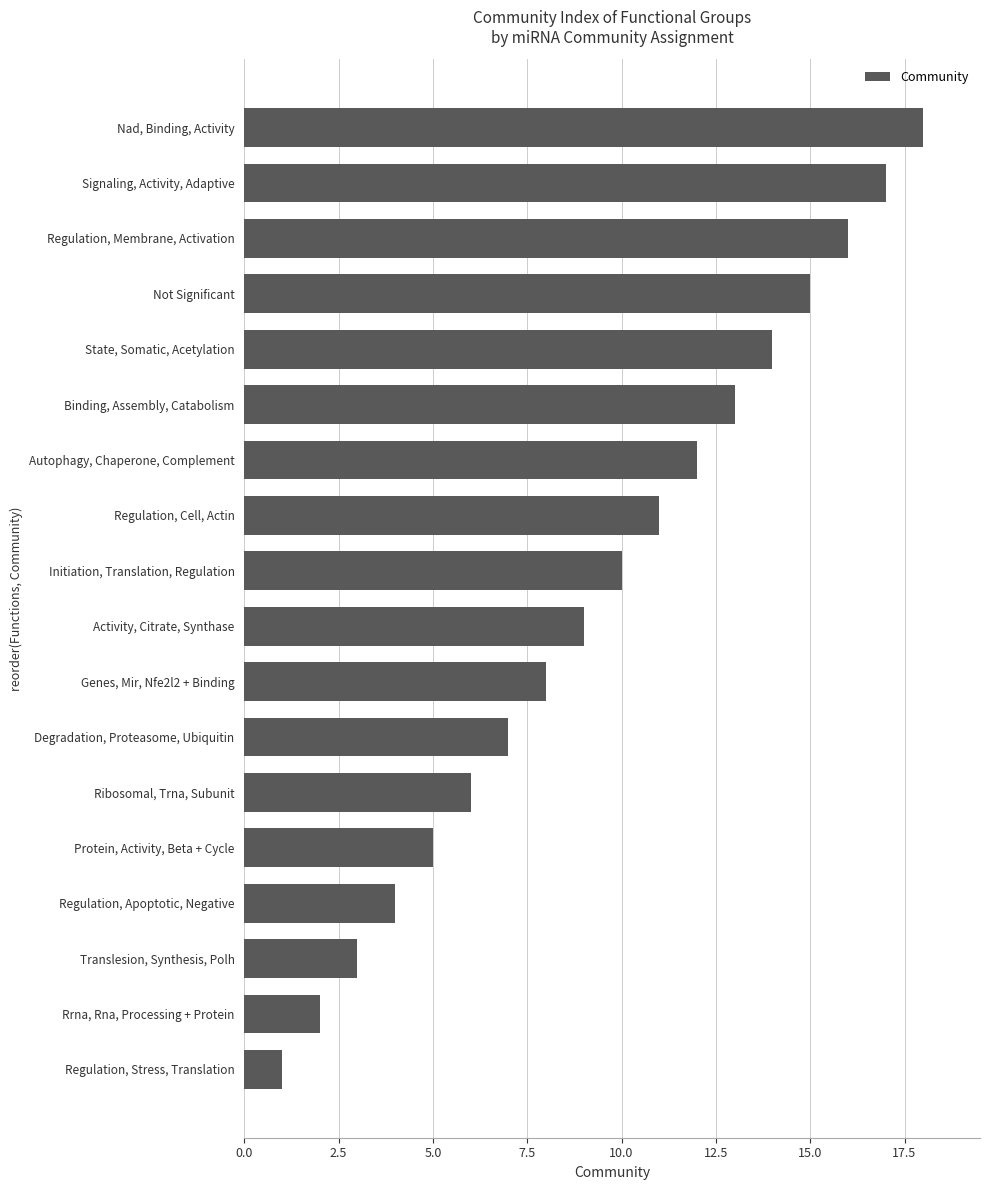

How many series are shown in this chart?

1